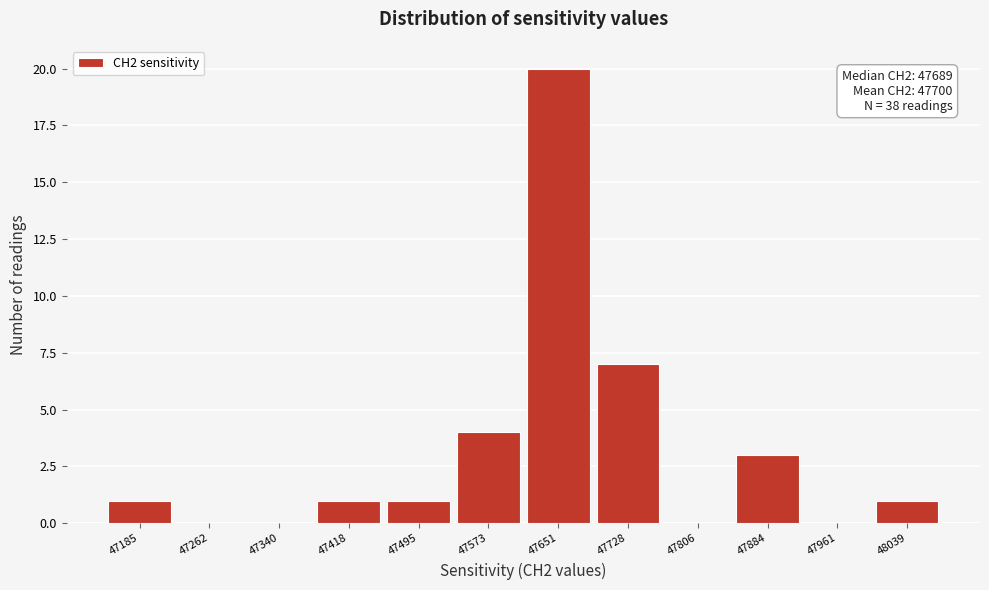

Reading left to right, transcribe all the data shown in this chart.

47185=1	47262=0	47340=0	47418=1	47495=1	47573=4	47651=20	47728=7	47806=0	47884=3	47961=0	48039=1